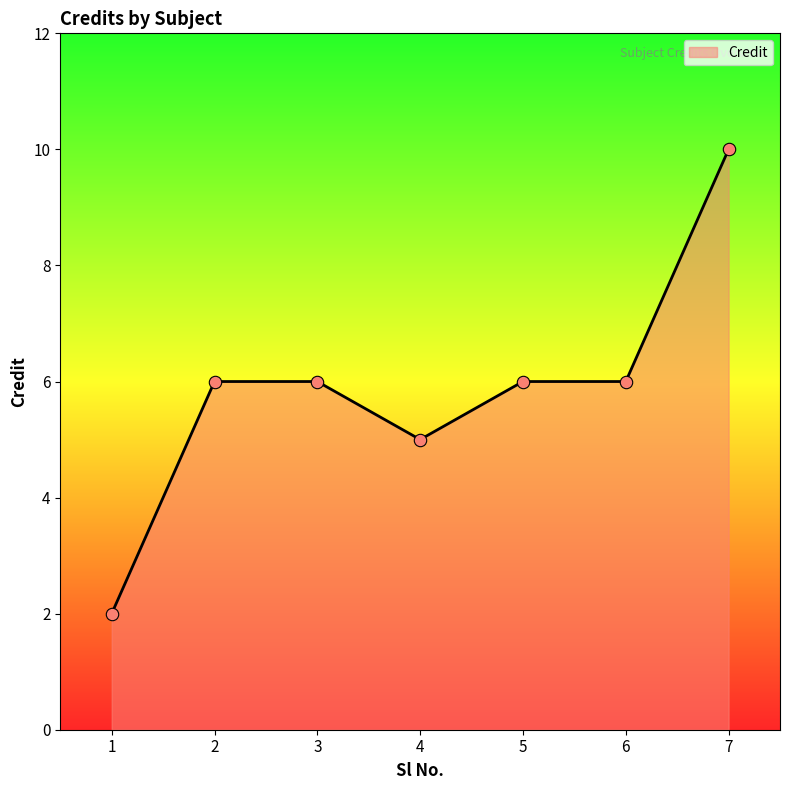

Between 7 and 1, which is larger?

7